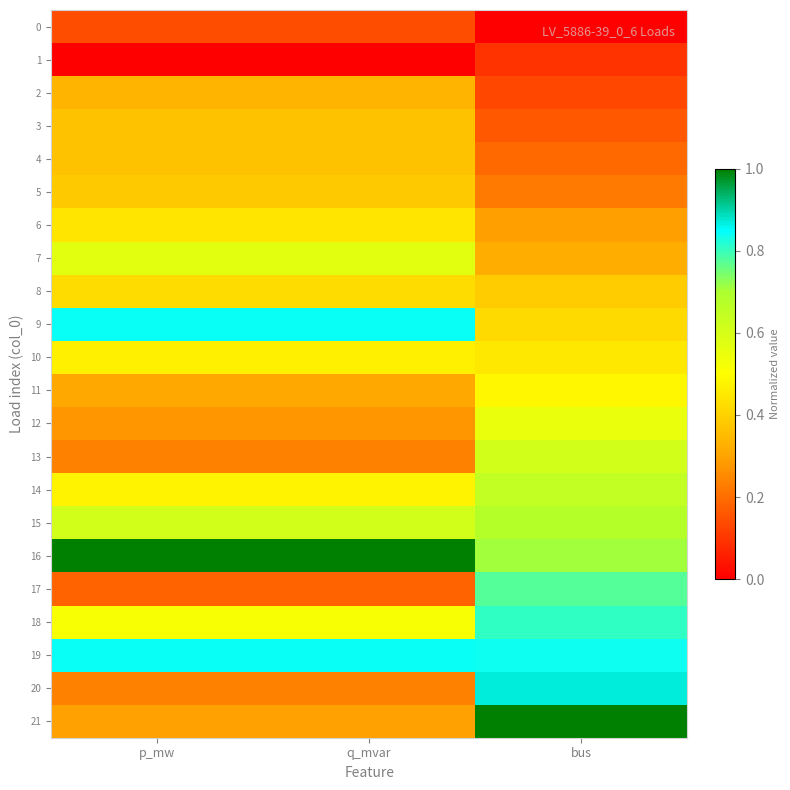

Which has a higher value, bus or q_mvar?

q_mvar